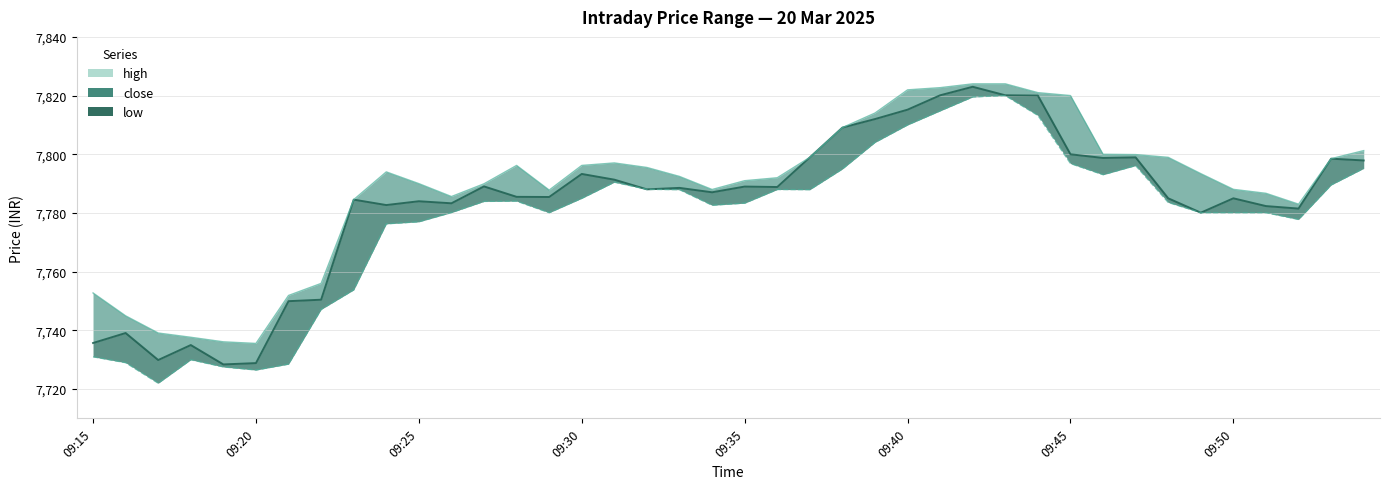

What is the total value across all series at 09:29?

23353.3